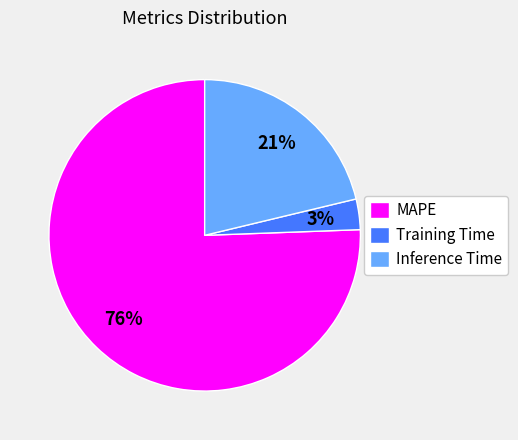

To the nearest percent, what is the combined percentage of Training Time and MAPE?

79%